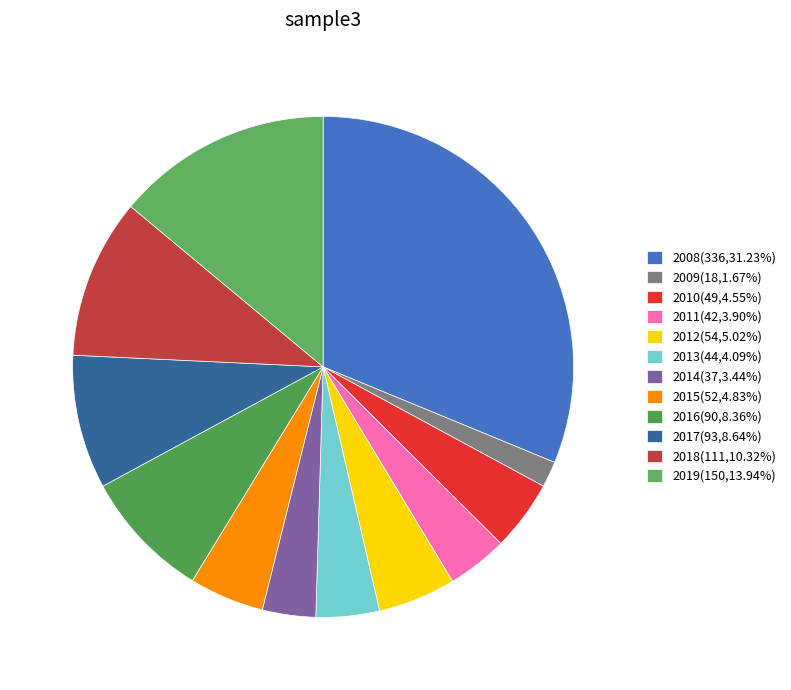

Count the number of slices in the pie.

12